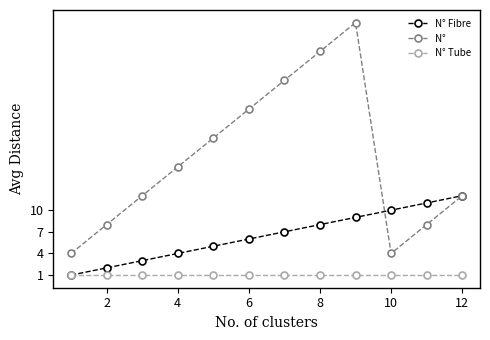

True or false: N° Fibre has more than 1 points higher than both neighbors.

False